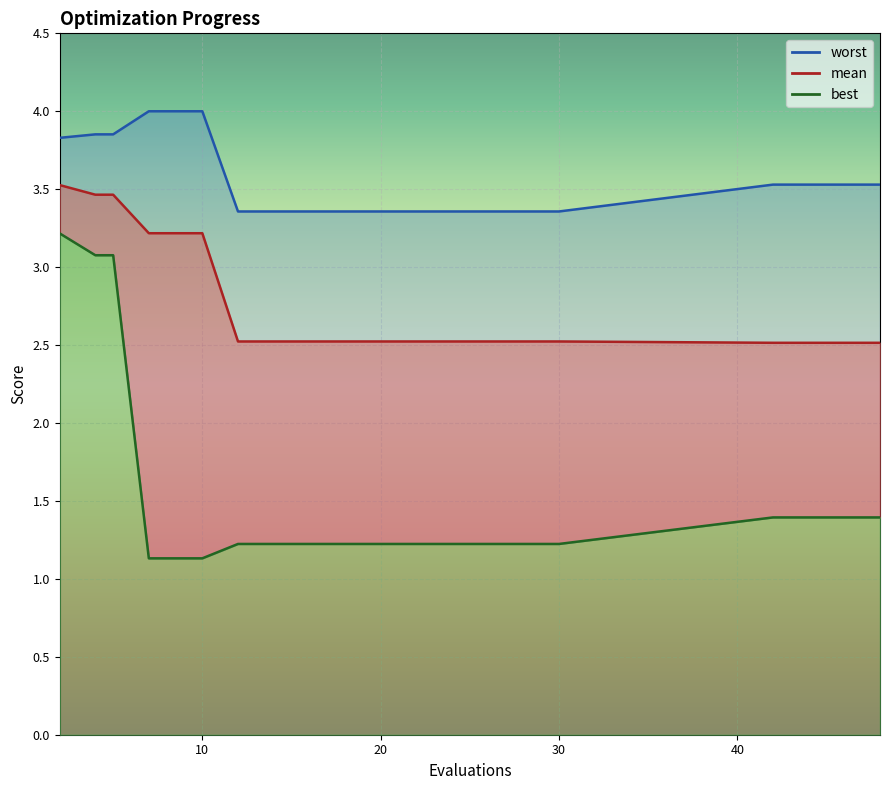

How many lines are shown in the chart?

3